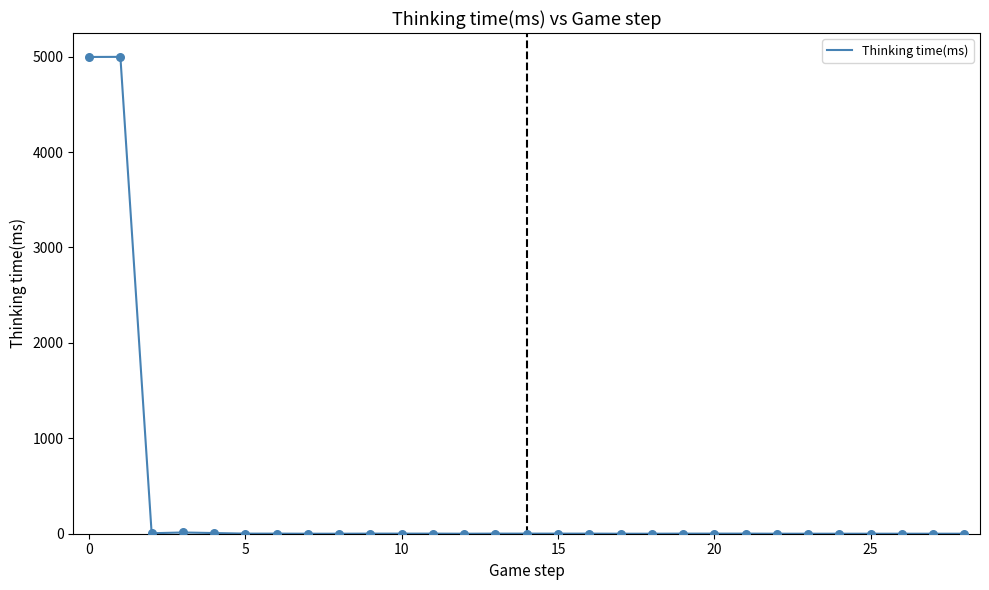

What is the greatest value displayed?

4997